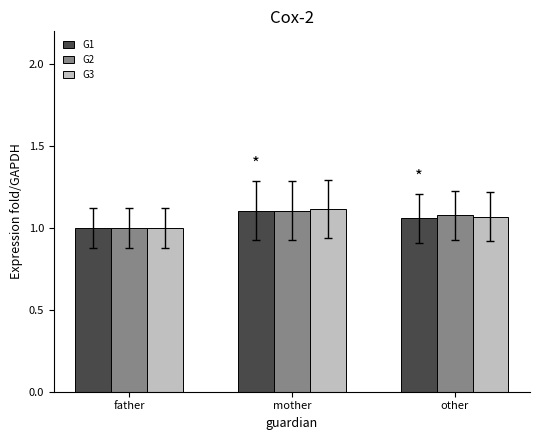

At which category does the chart reach its minimum across all series?

father